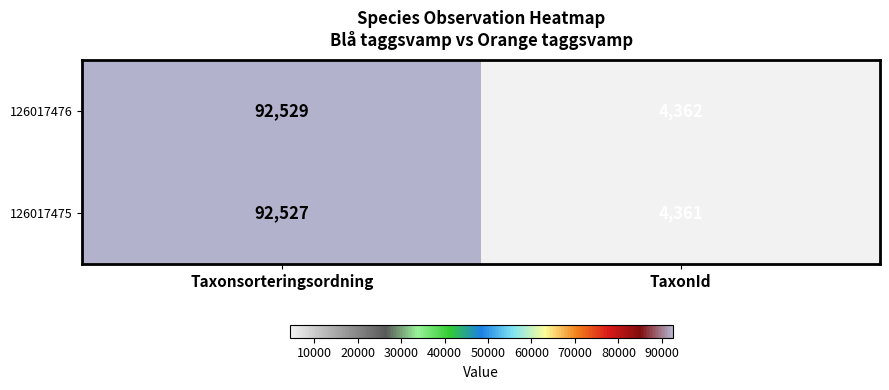

What is the approximate value of 126017476 at Taxonsorteringsordning?

92529